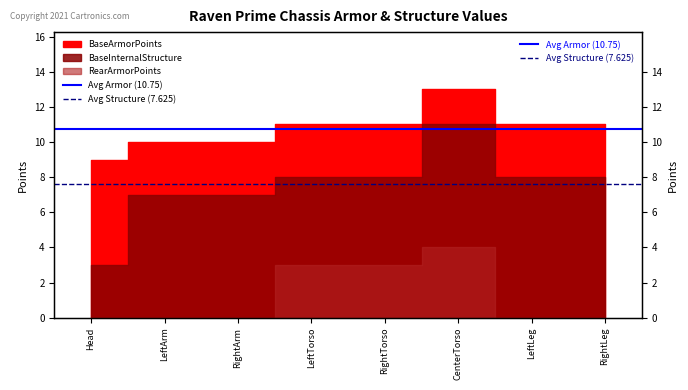

Which series has the largest total across all categories?

Avg Armor (10.75)